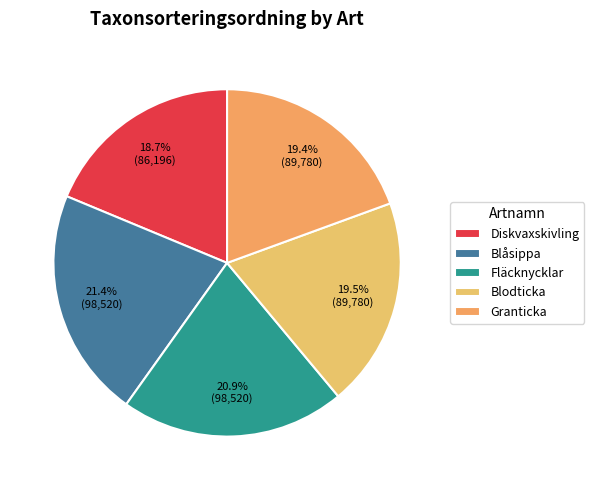

Is there a majority slice in this chart?

No